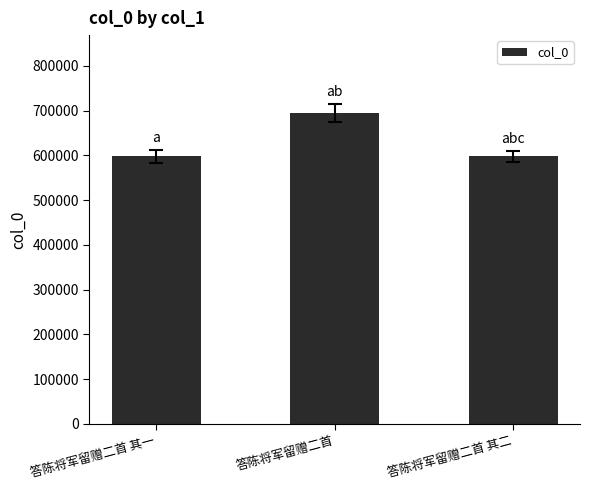

What position from the right is 答陈将军留赠二首?

2